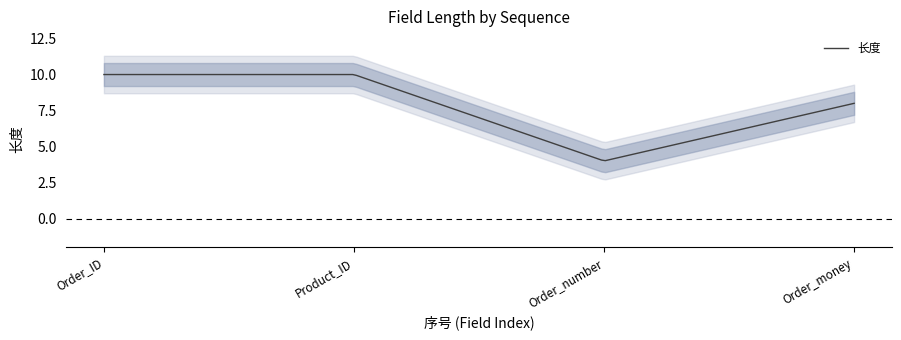

Approximately how many times larger is the value at 2 compared to 1?

1.0